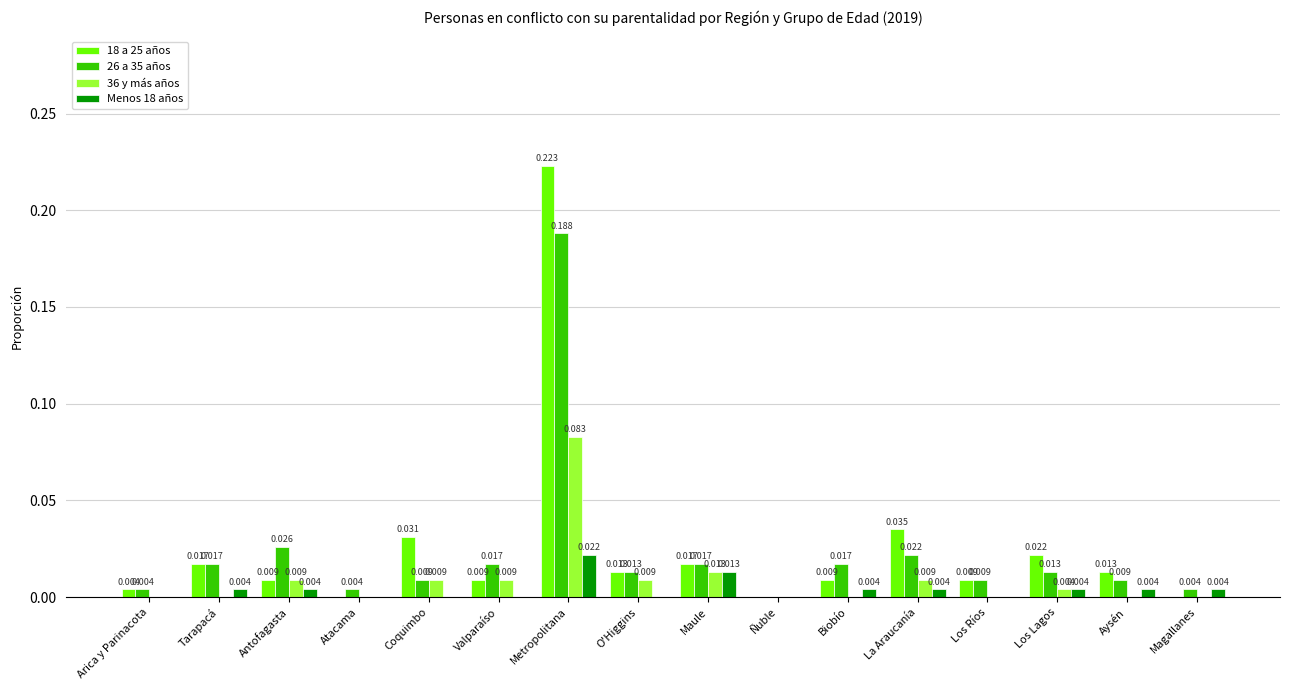

At which category is the sum across all series the highest?

Metropolitana